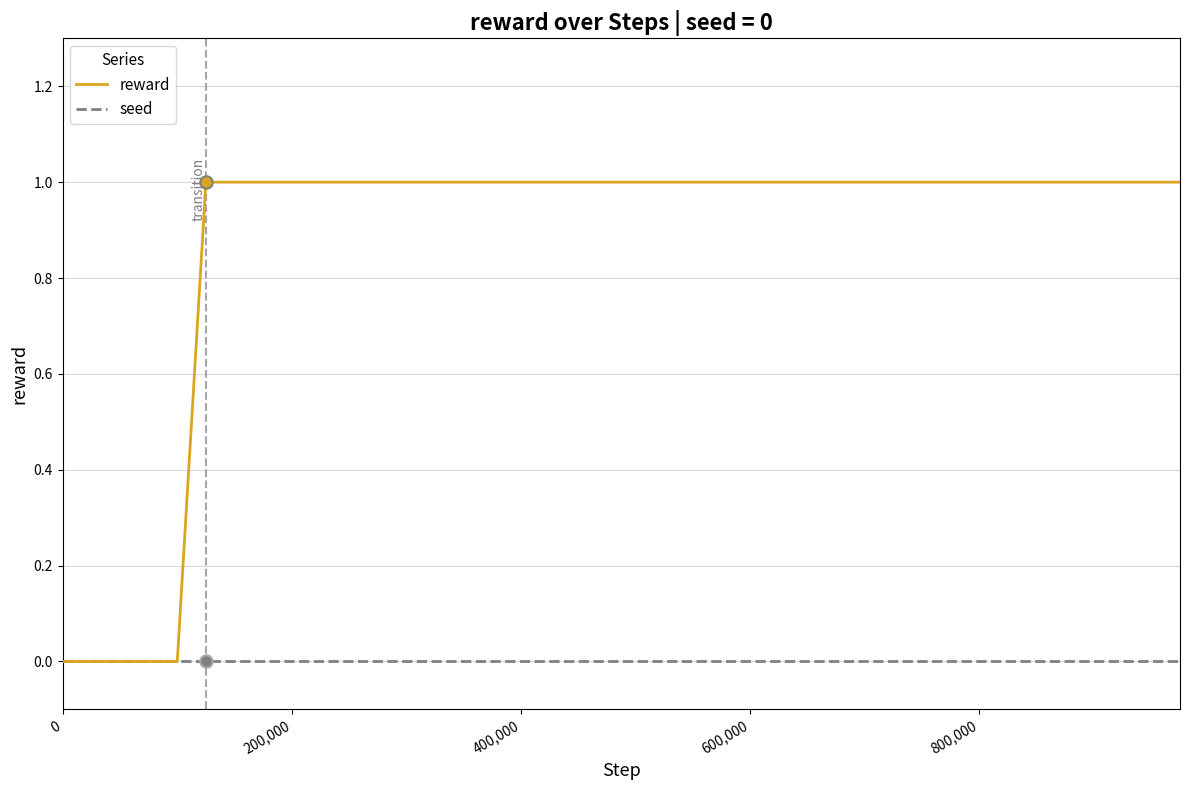

Which series has the largest total across all categories?

reward